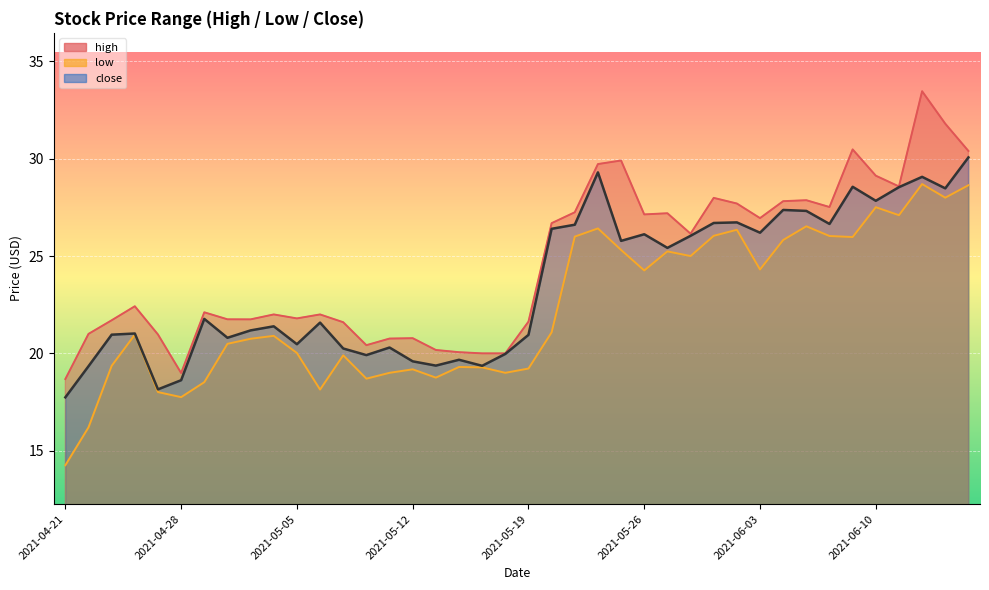

The high series shows 29.9 at 2021-05-25. True or false?

True